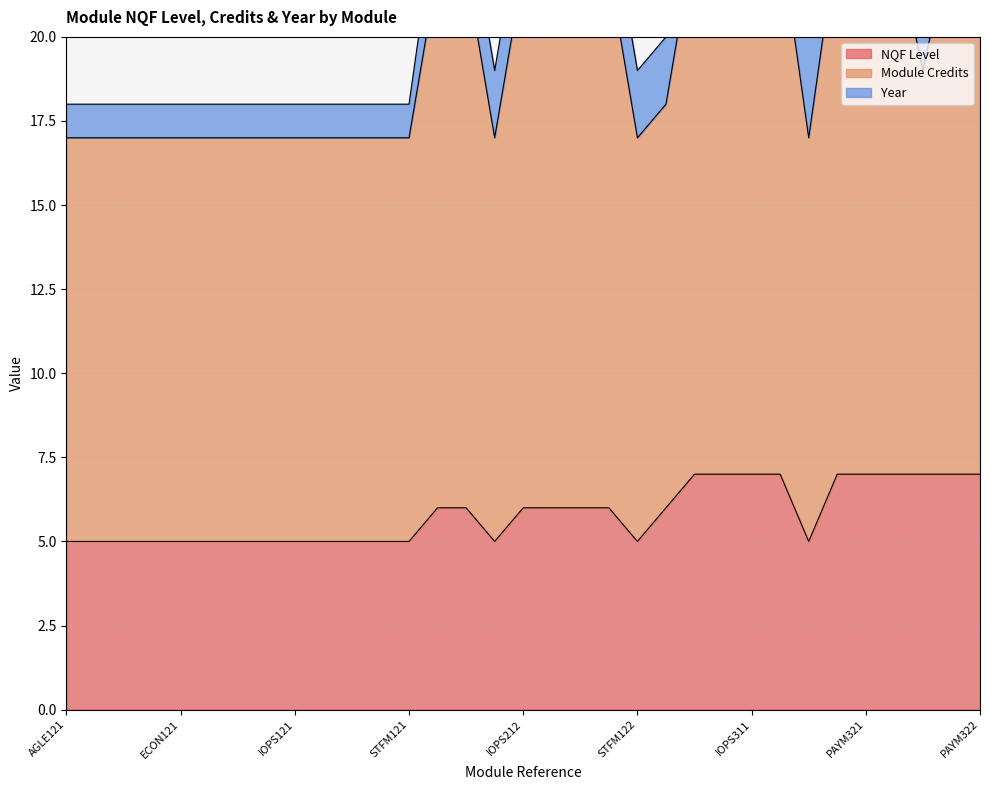

What is the greatest value displayed?

23